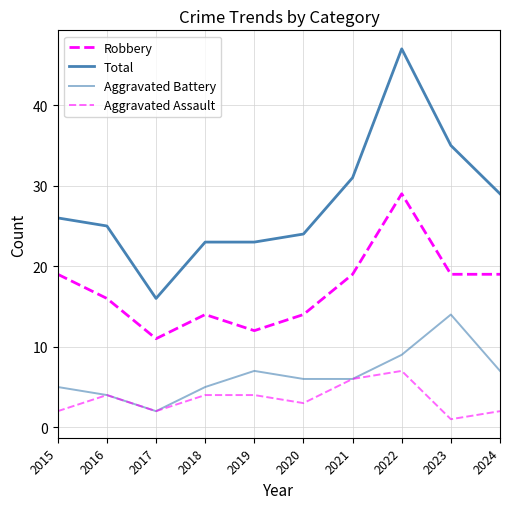

List the series in order of their peak value, highest first.

Total, Robbery, Aggravated Battery, Aggravated Assault